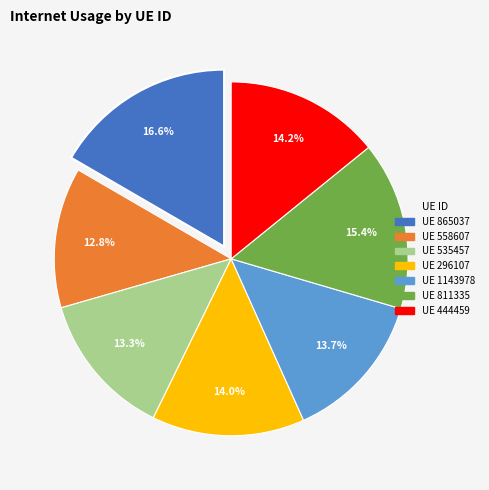

Is there a majority slice in this chart?

No